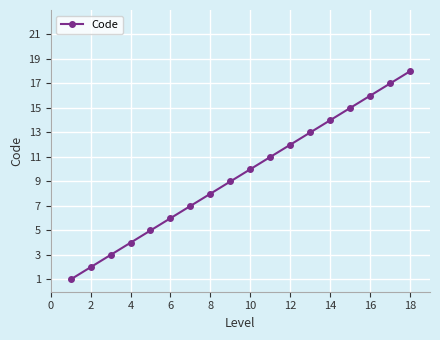

How many distinct data groups are displayed?

1